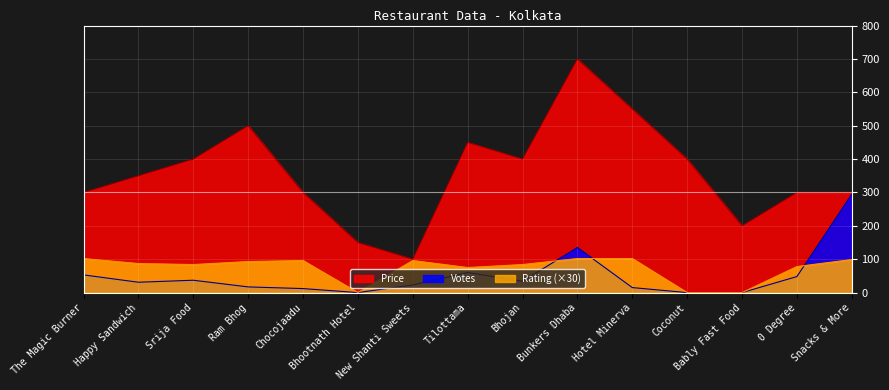

The value of Rating at Bunkers Dhaba is 102. True or false?

True